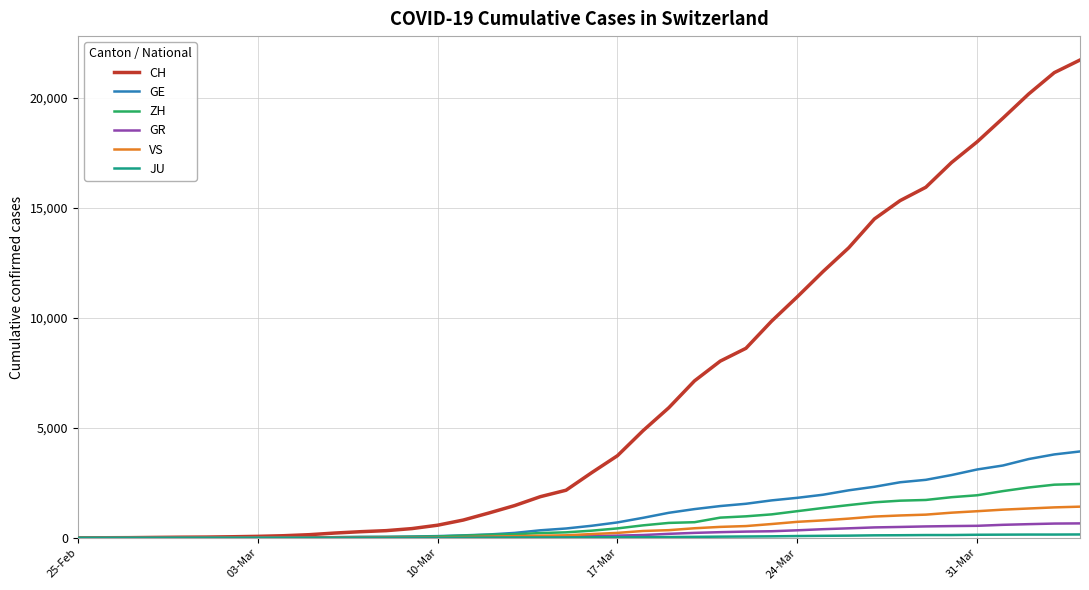

What is the highest value of the ZH series?

2450